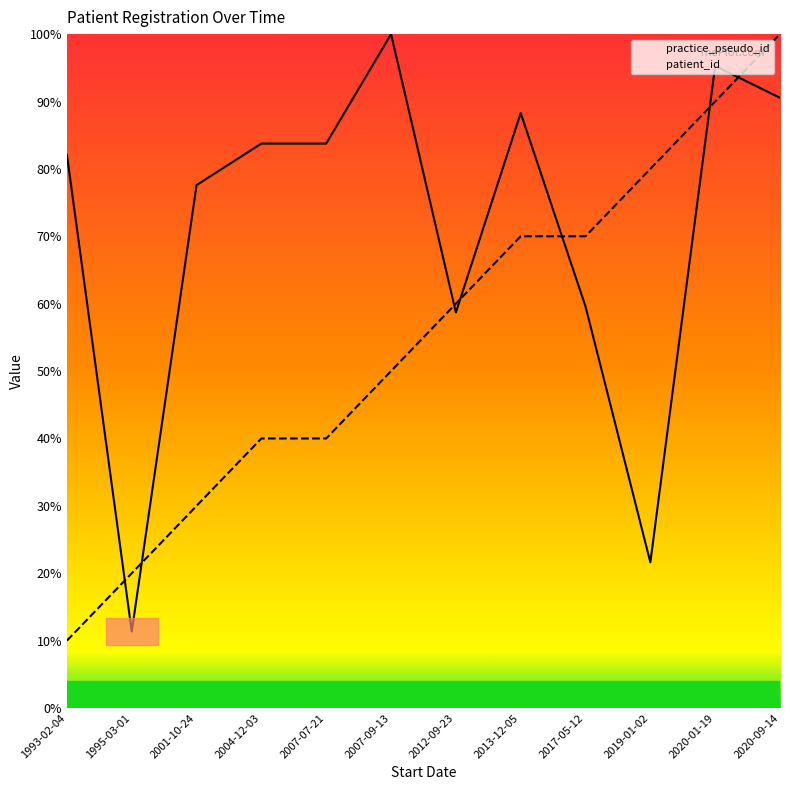

True or false: patient_id has more than 1 points higher than both neighbors.

False